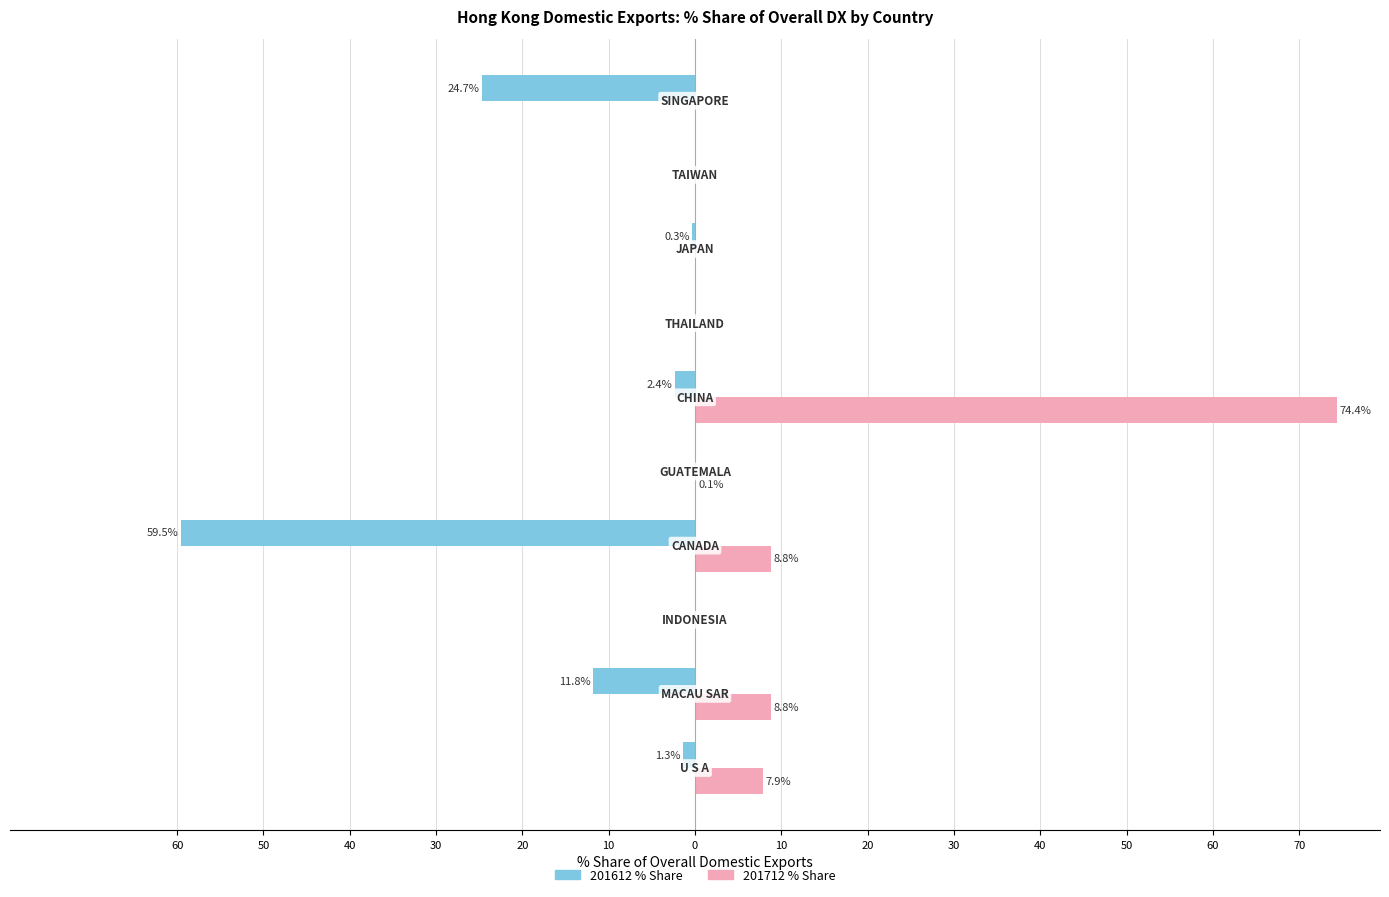

What are all the series names shown in the legend?

201612 % Share, 201712 % Share